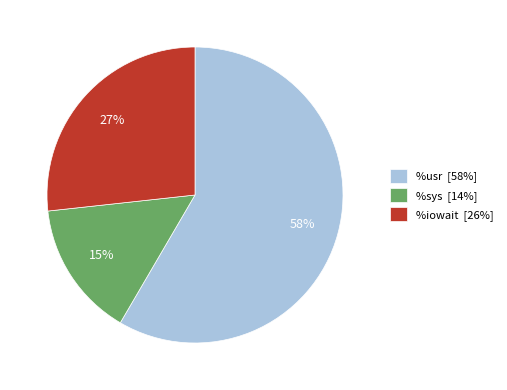

Do %sys [14%] and %iowait [26%] together represent more than half of the pie?

No